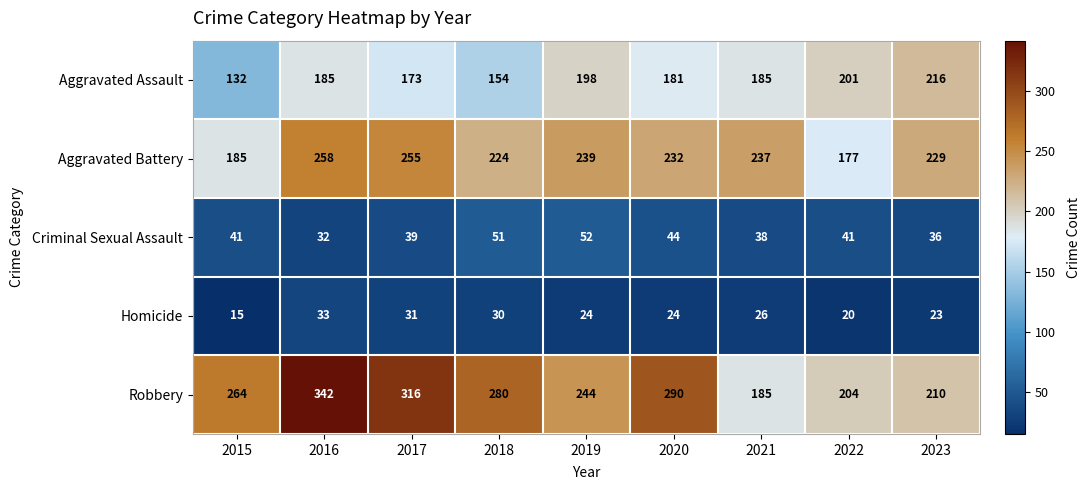

Which series has the largest range (max minus min)?

Robbery